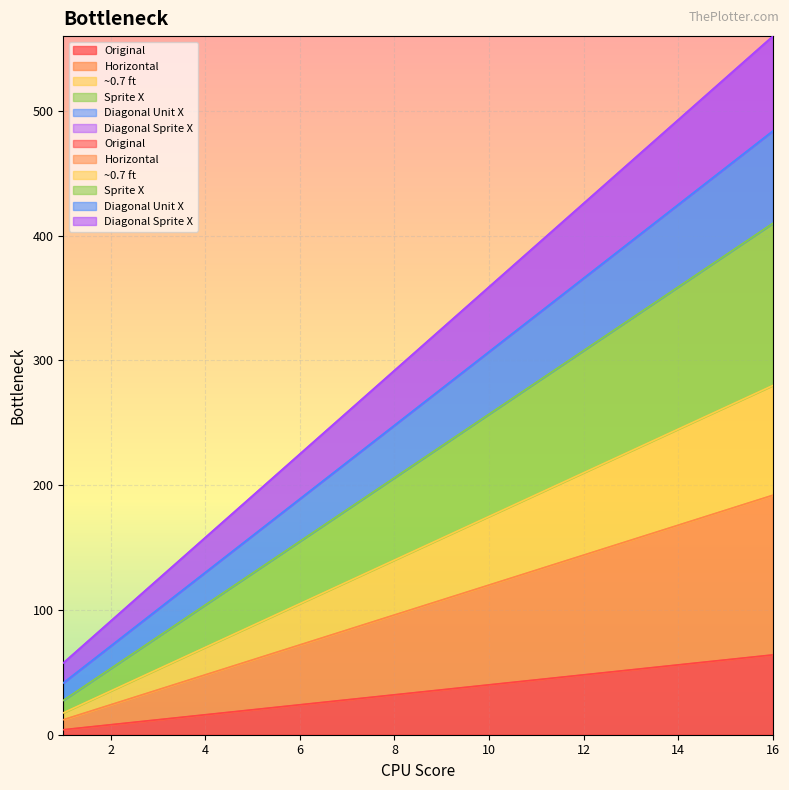

The value of Diagonal Sprite X at 2 is 40.5. True or false?

False